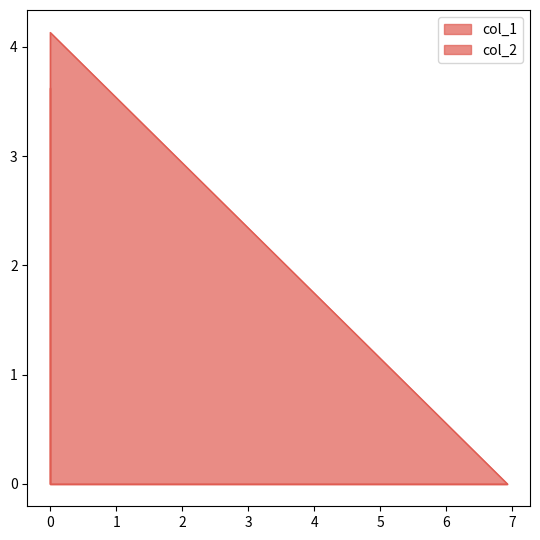

Reading right to left, transcribe all the data shown in this chart.

col_1: 0.0=0.0	0.0=4.1	6.92696=0.0
col_2: 0.0=3.6	0.0=0.0	6.92696=0.0